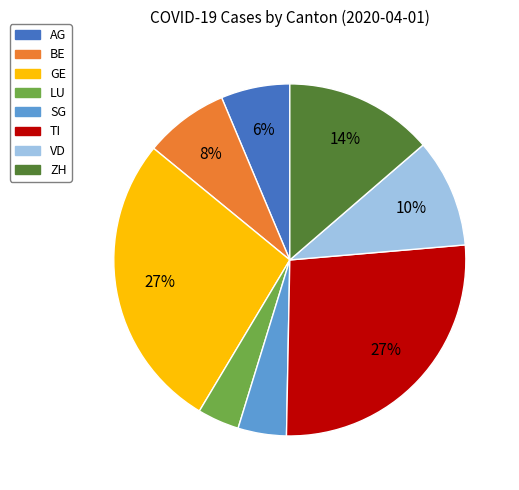

Between AG and ZH, which is larger?

ZH